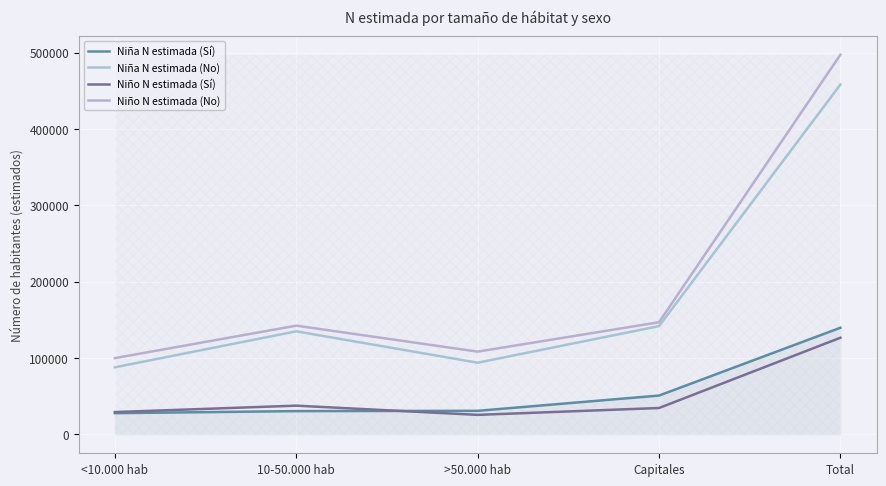

Does the chart display data point markers on the line(s)?

No